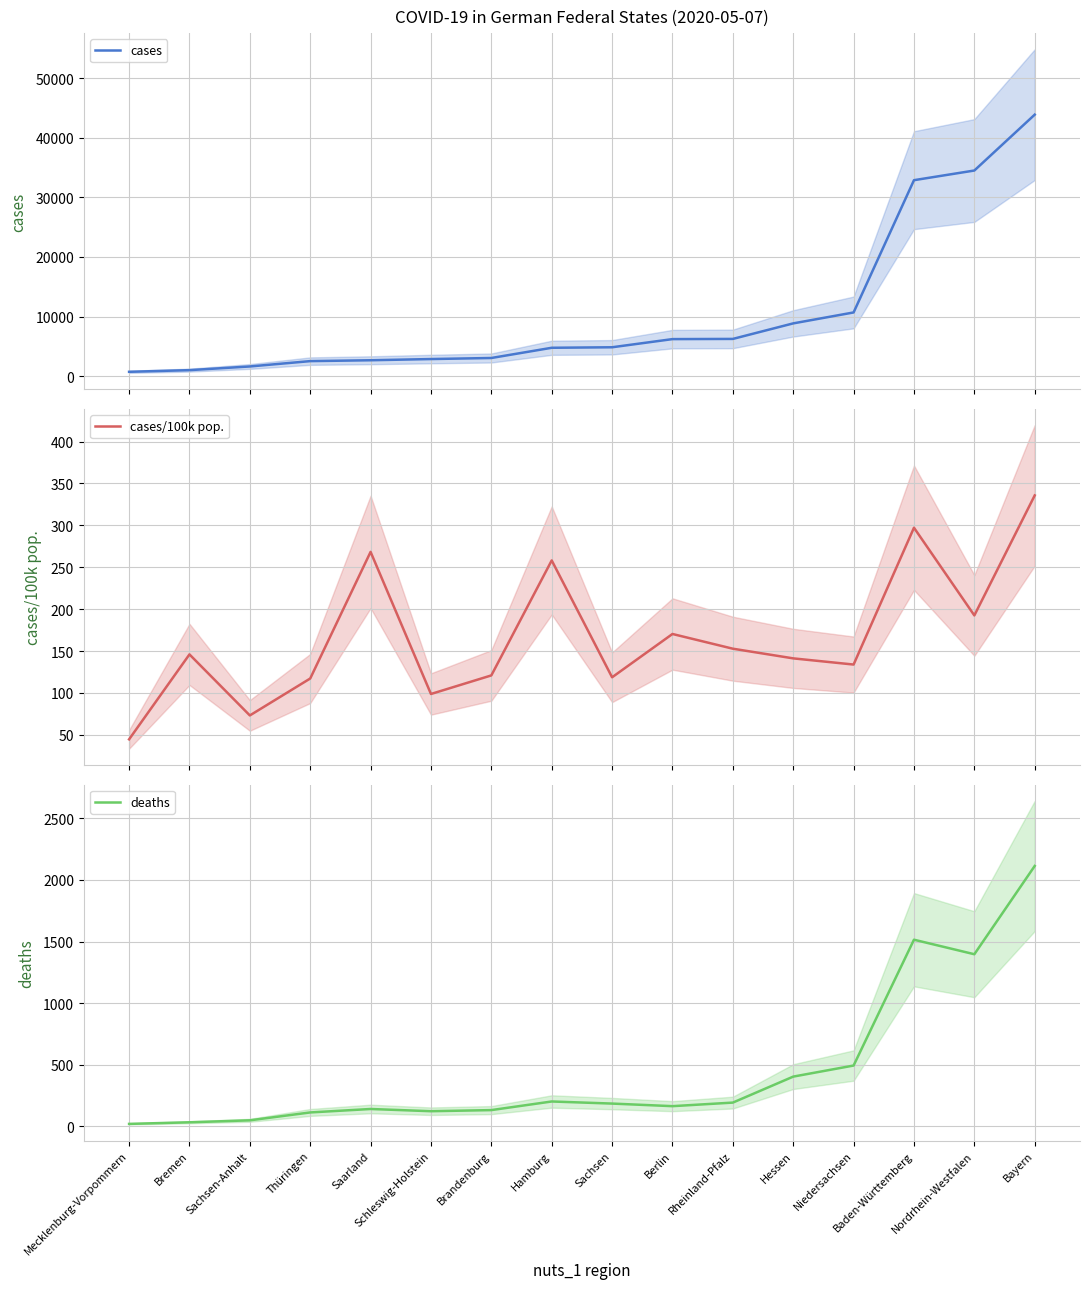

What is the total value across all series at Schleswig-Holstein?

3080.7